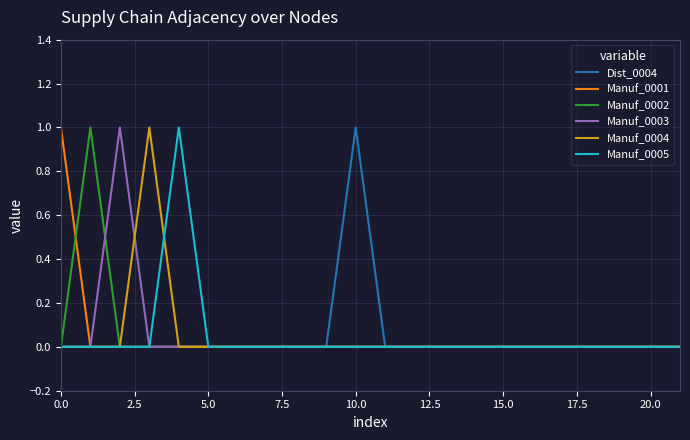

How many lines are shown in the chart?

6